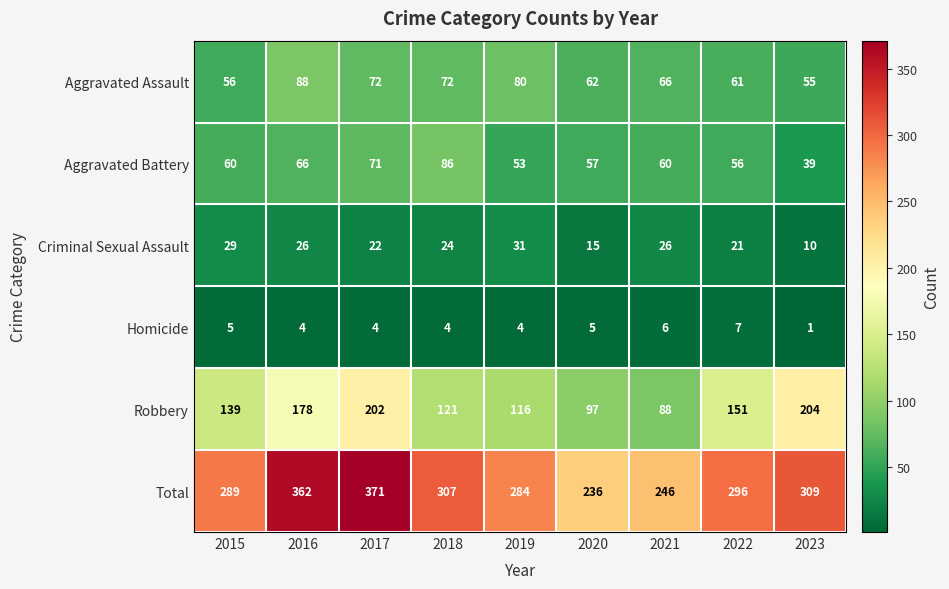

Which series has the largest range (max minus min)?

Total